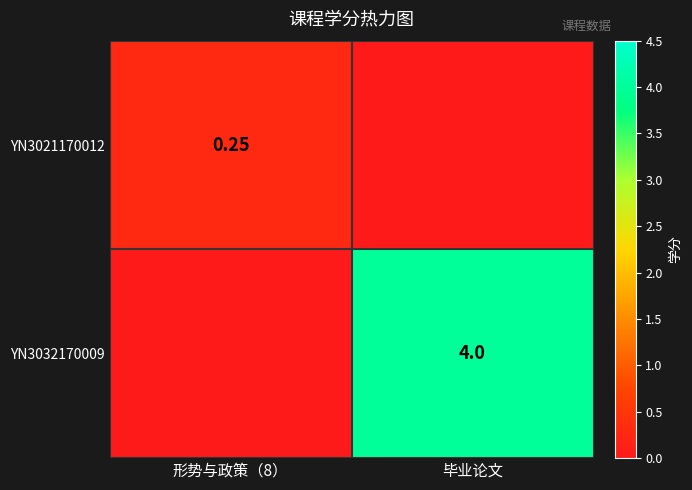

At 形势与政策（8）, list the series in order from smallest to largest.

YN3032170009, YN3021170012